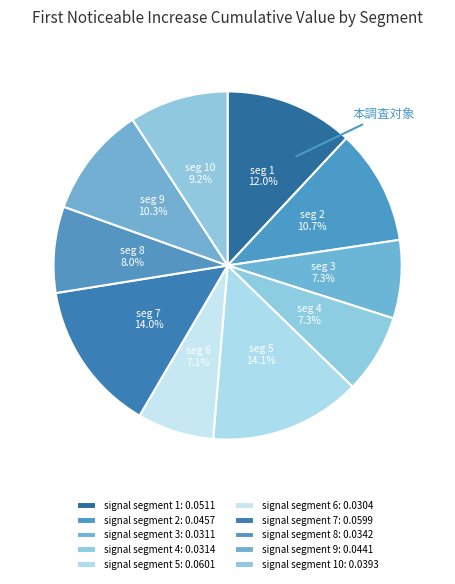

How many segments does this pie chart have?

10